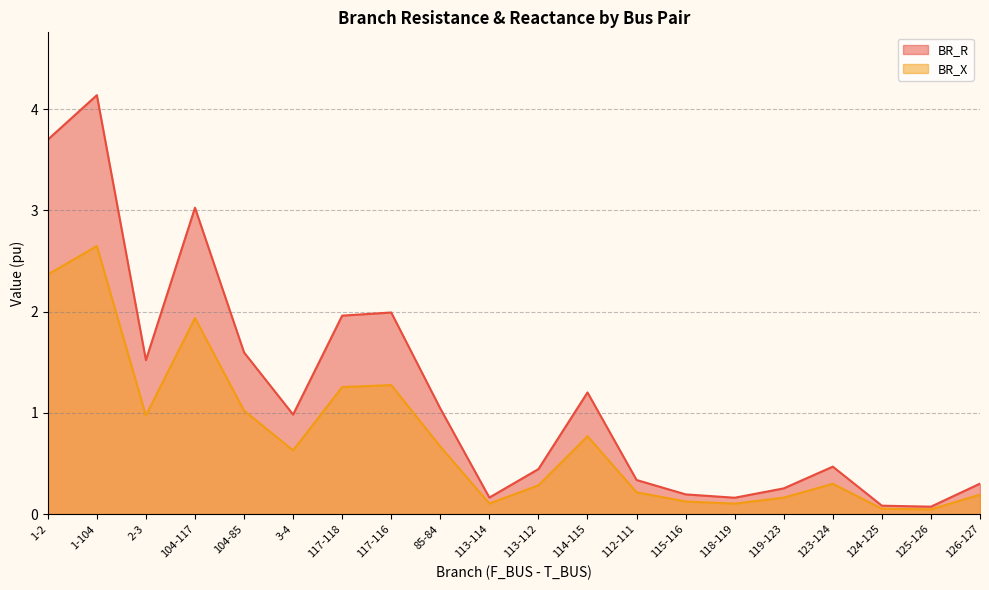

Is it true that BR_R equals 0.5 at 123-124?

True